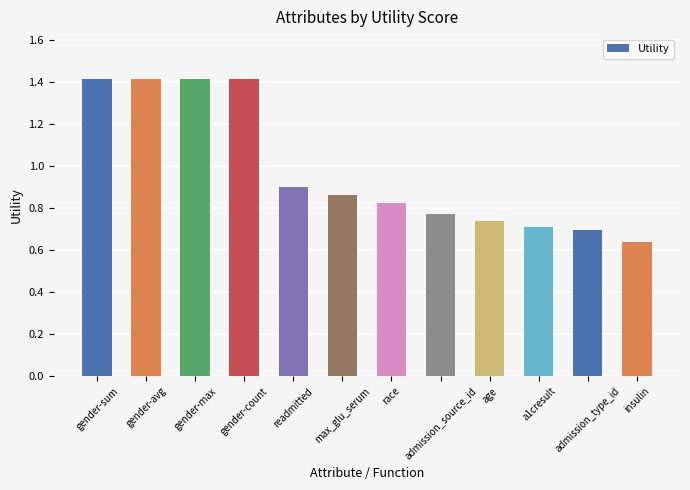

Are the bars grouped side by side (vs. stacked)?

No